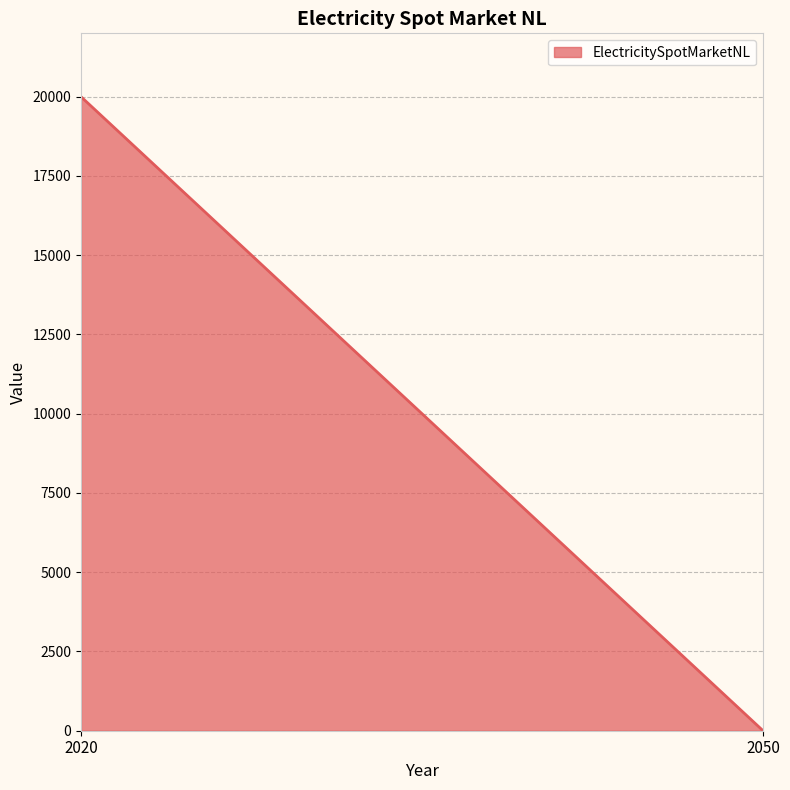

What is the maximum value shown in the chart?

20000.0